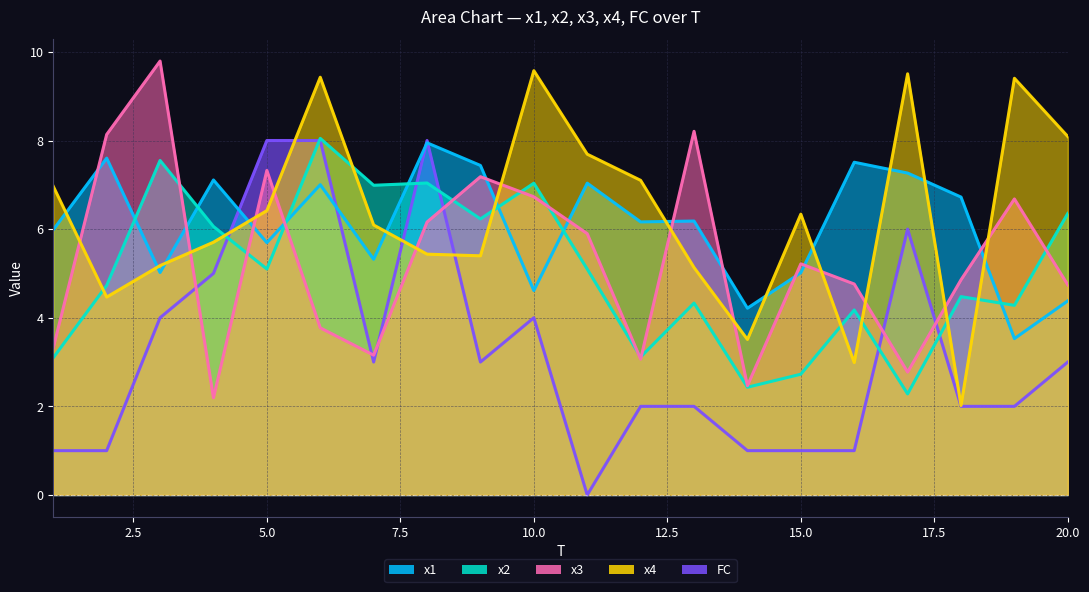

After their last crossing, which series has the higher values: FC or x4?

x4